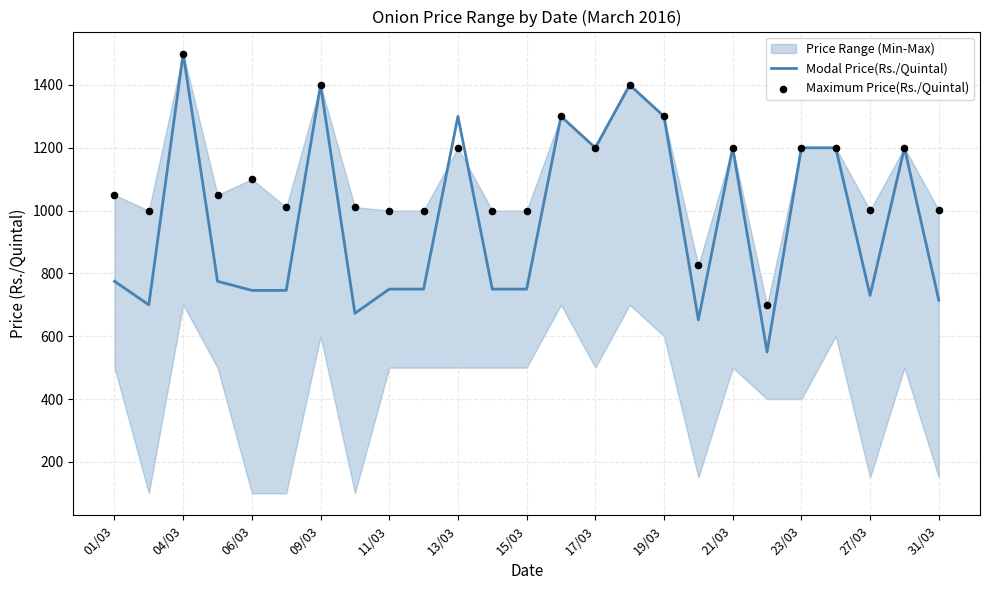

The value of Modal Price(Rs./Quintal) at 13/03 is 473. True or false?

False